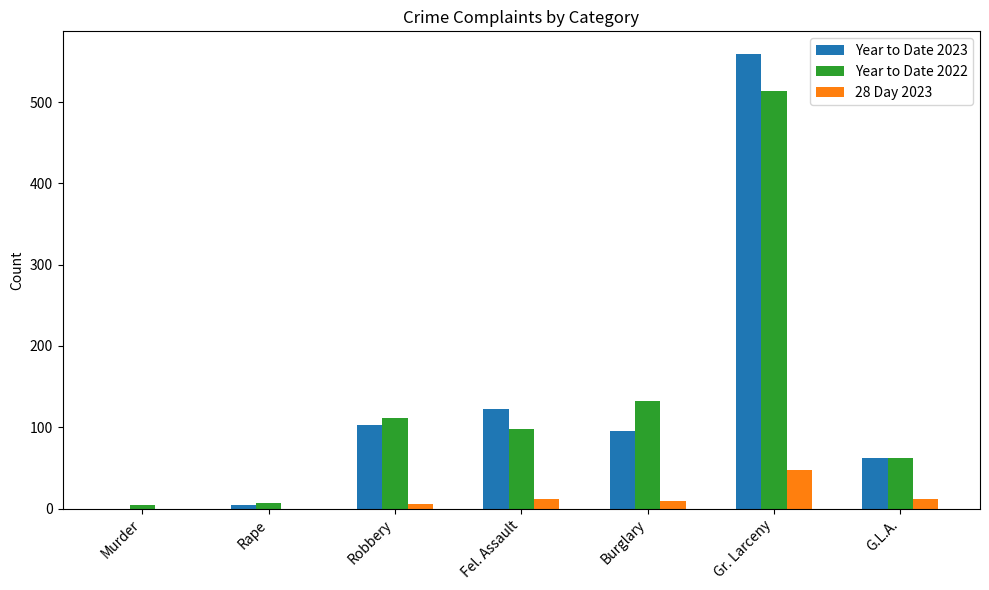

What is the approximate value of Year to Date 2023 at Robbery, to the nearest 10?

100